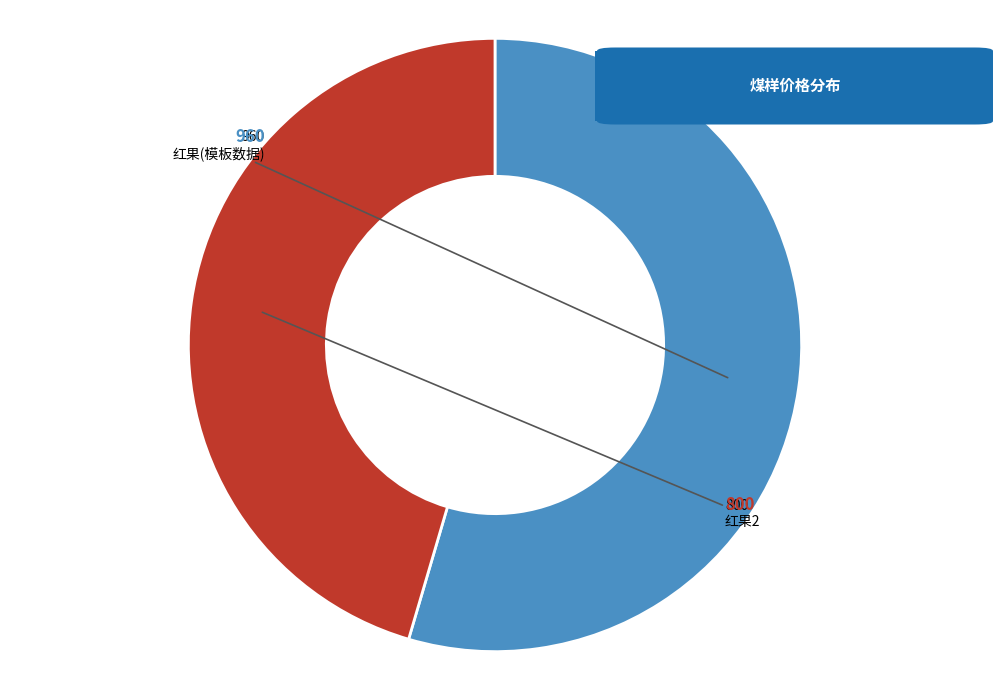

Does any single category account for the majority?

Yes